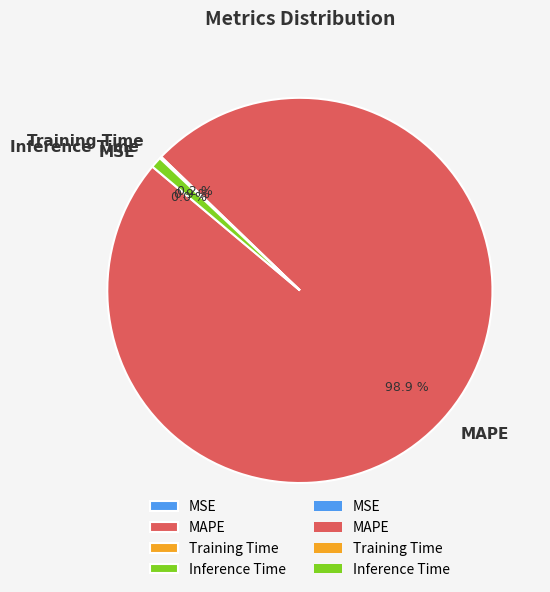

What is the largest slice in the pie chart?

MAPE